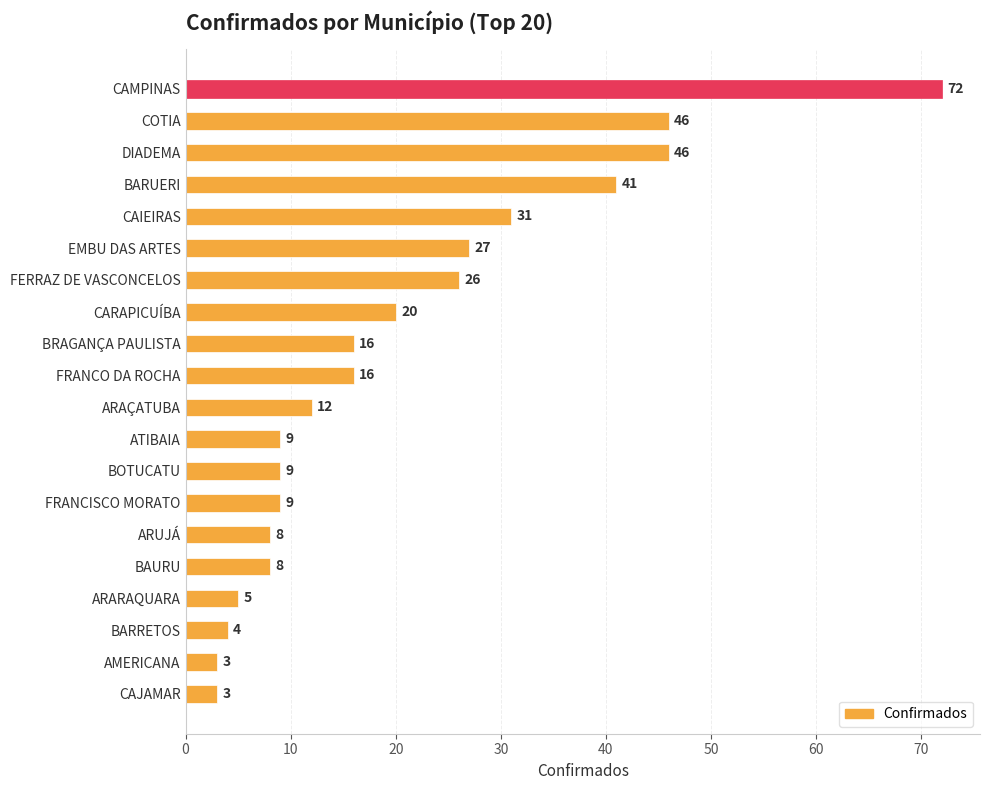

Where is the data nearest to the value 37?

BARUERI